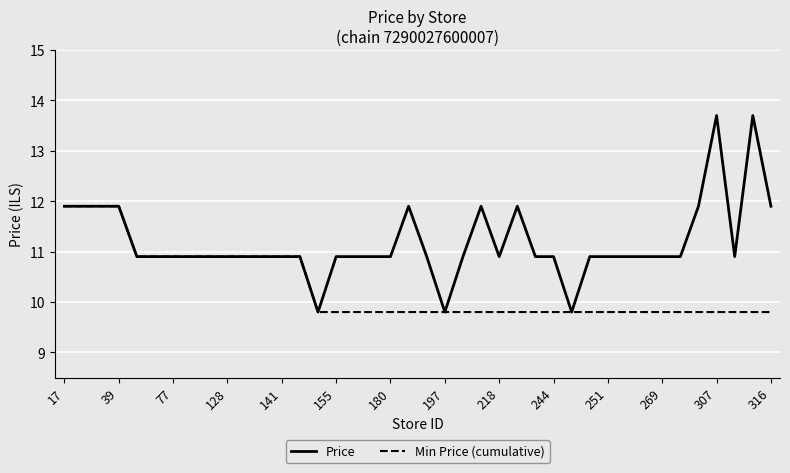

How many lines are shown in the chart?

2